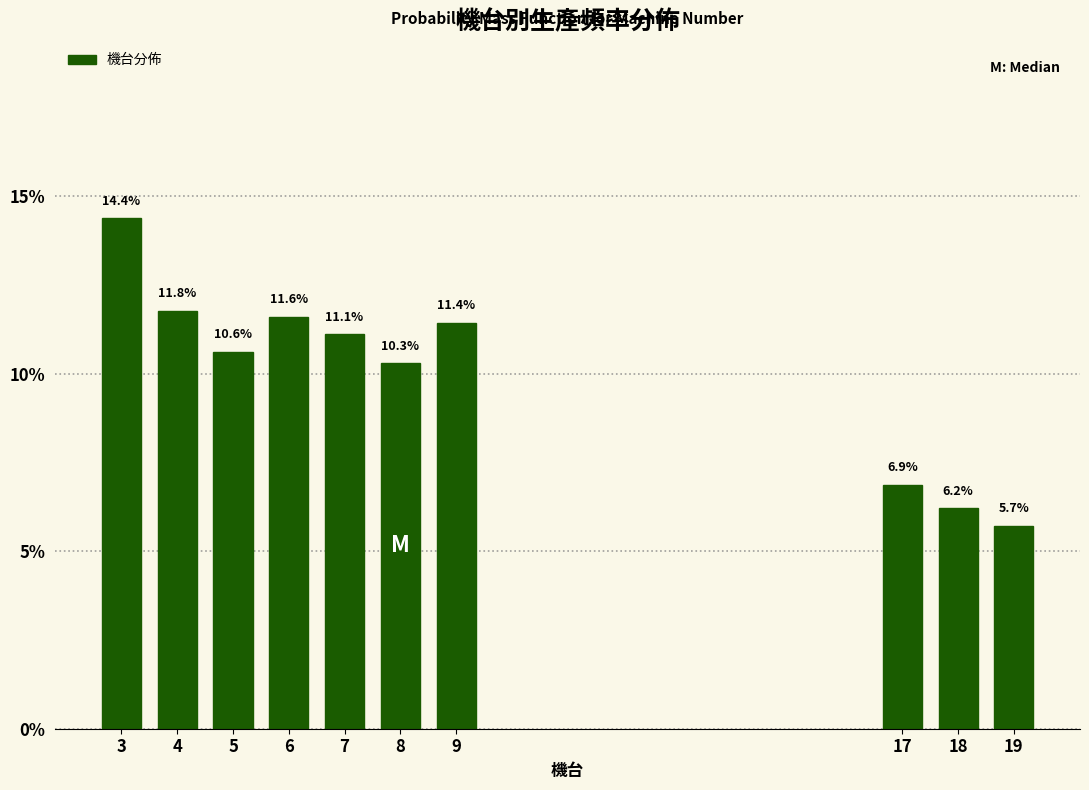

Reading left to right, list all the values displayed in this chart.

14.4	11.8	10.6	11.6	11.1	10.3	11.4	6.9	6.2	5.7